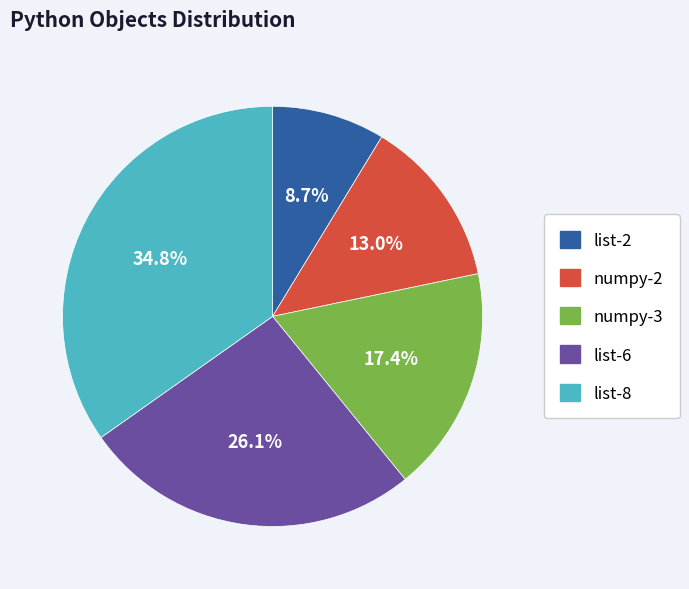

To the nearest percent, what percentage of the pie is numpy-2?

13%